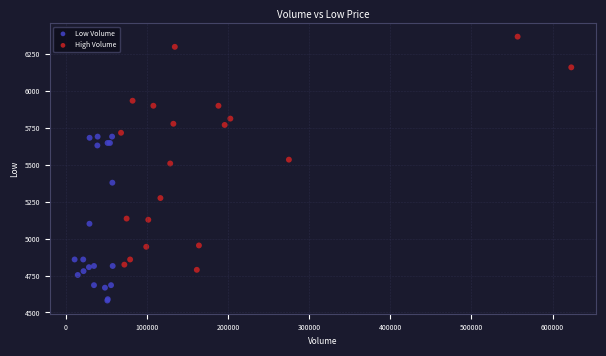

Which series has the largest Y range (max minus min)?

High Volume